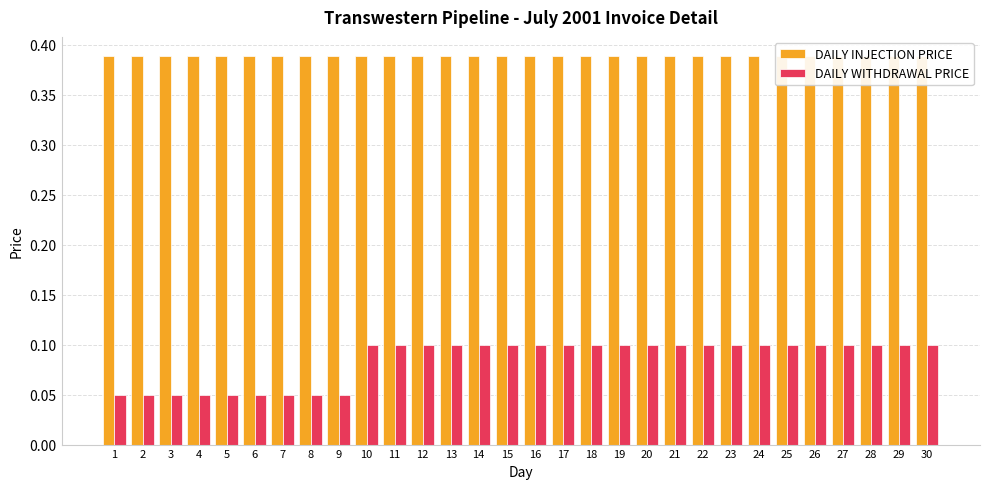

At 28, list the series in order from largest to smallest.

DAILY INJECTION PRICE, DAILY WITHDRAWAL PRICE